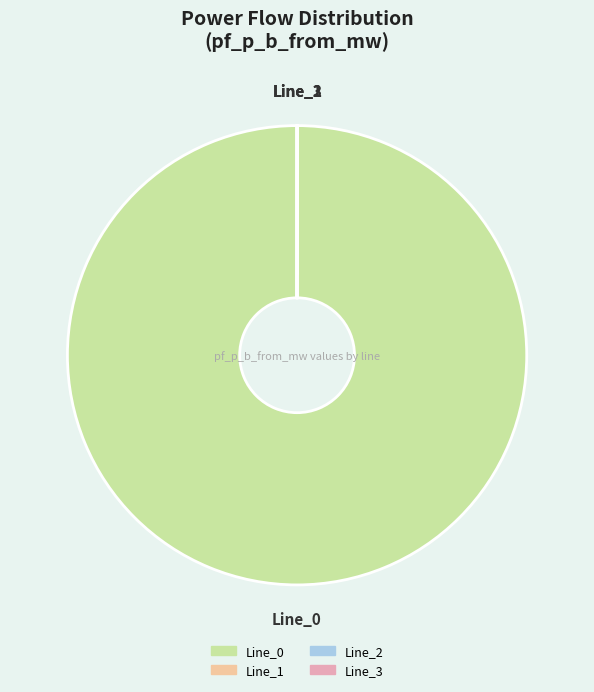

Is there any slice that represents more than half of the pie?

Yes